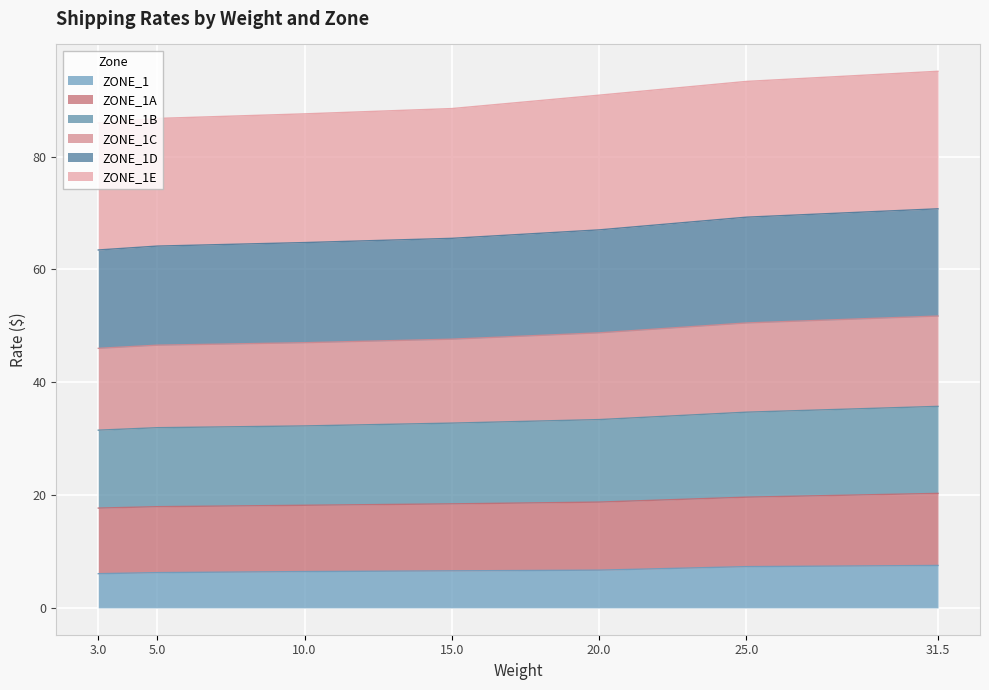

What is the maximum value for ZONE_1?

7.5